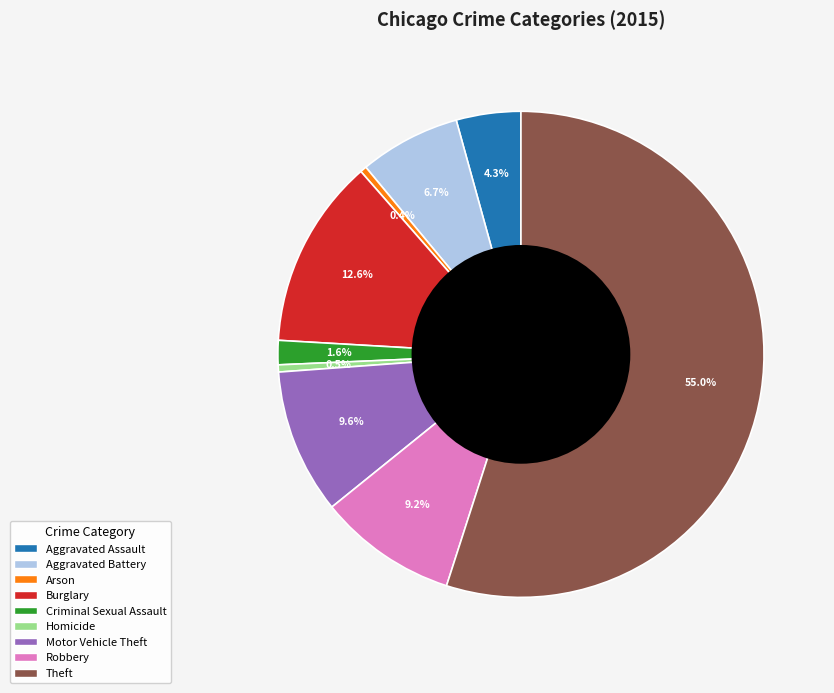

Which category accounts for the majority?

Theft